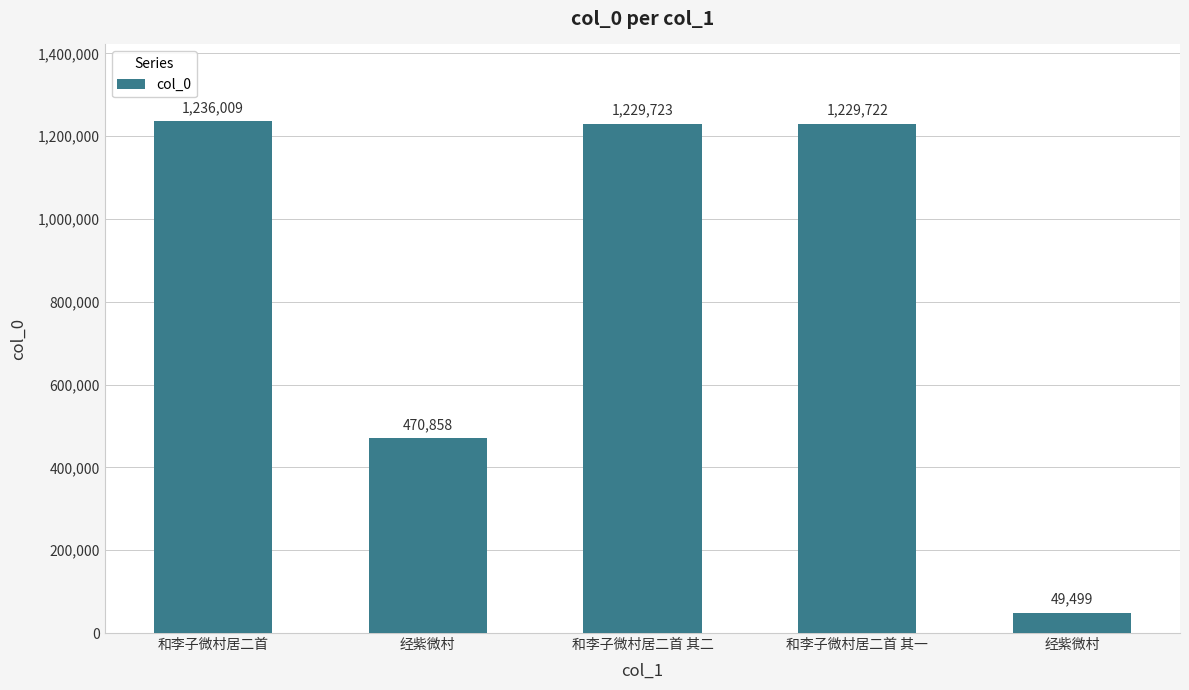

Reading left to right, transcribe all the data shown in this chart.

1236009	470858	1229723	1229722	49499